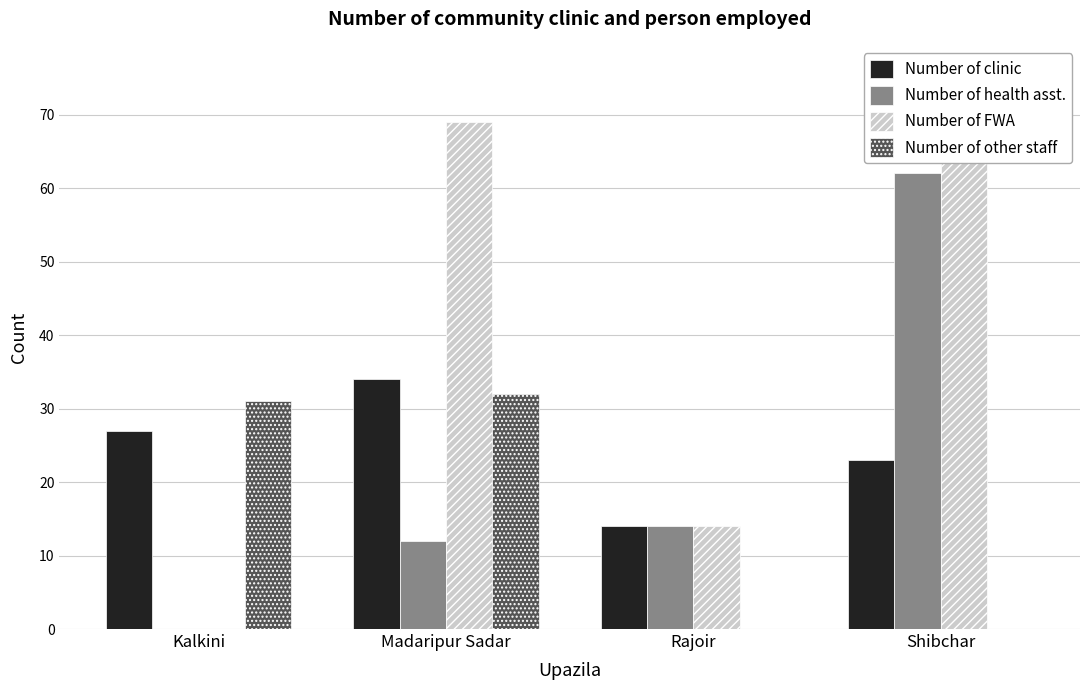

Between Kalkini and Shibchar, which series saw the biggest shift?

Number of FWA